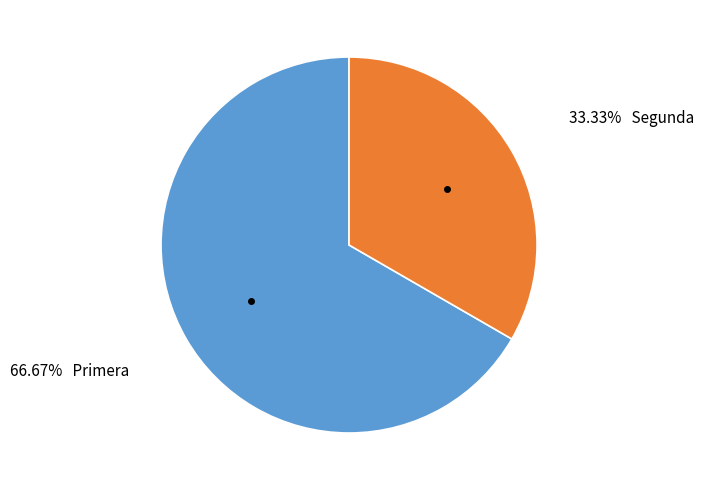

Does any single category account for the majority?

Yes